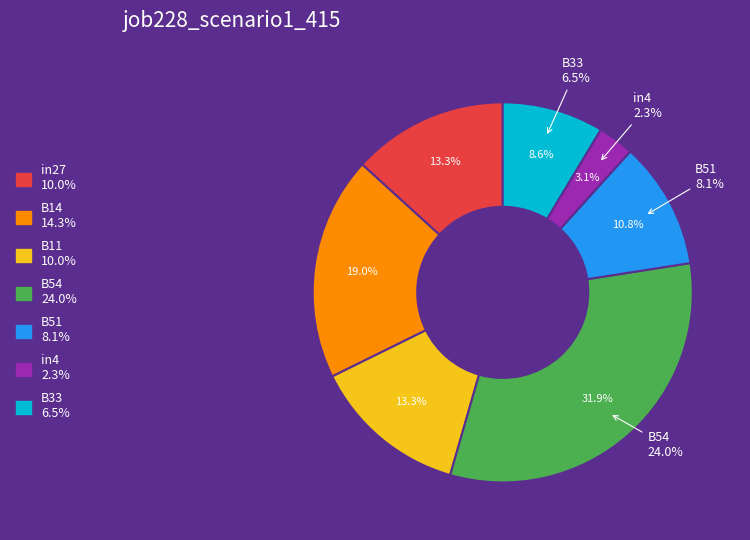

Rank the categories by value from highest to lowest.

B54, B14, in27, B11, B51, B33, in4